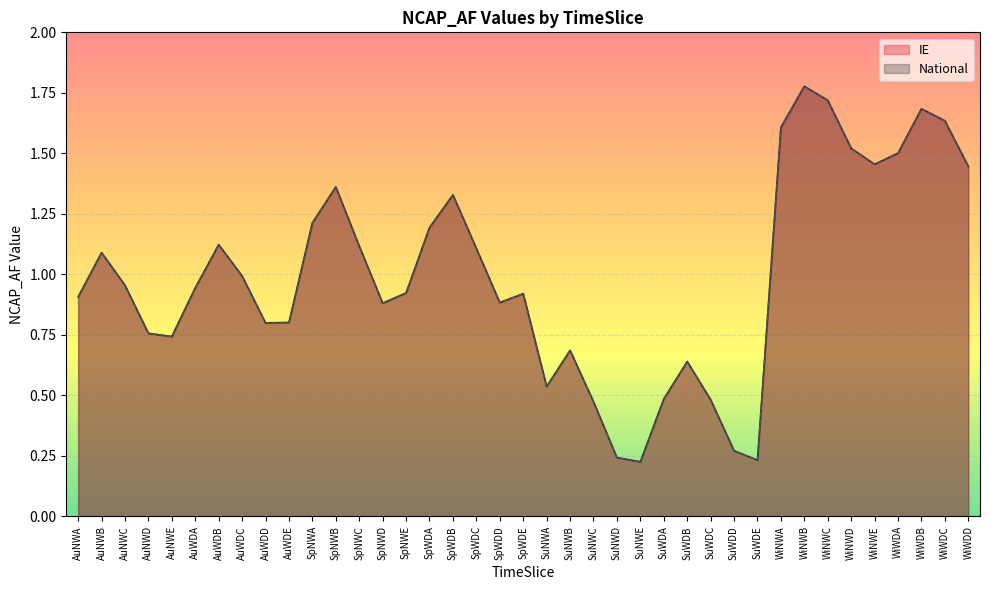

Rank the series by their maximum value, from lowest to highest.

IE, National